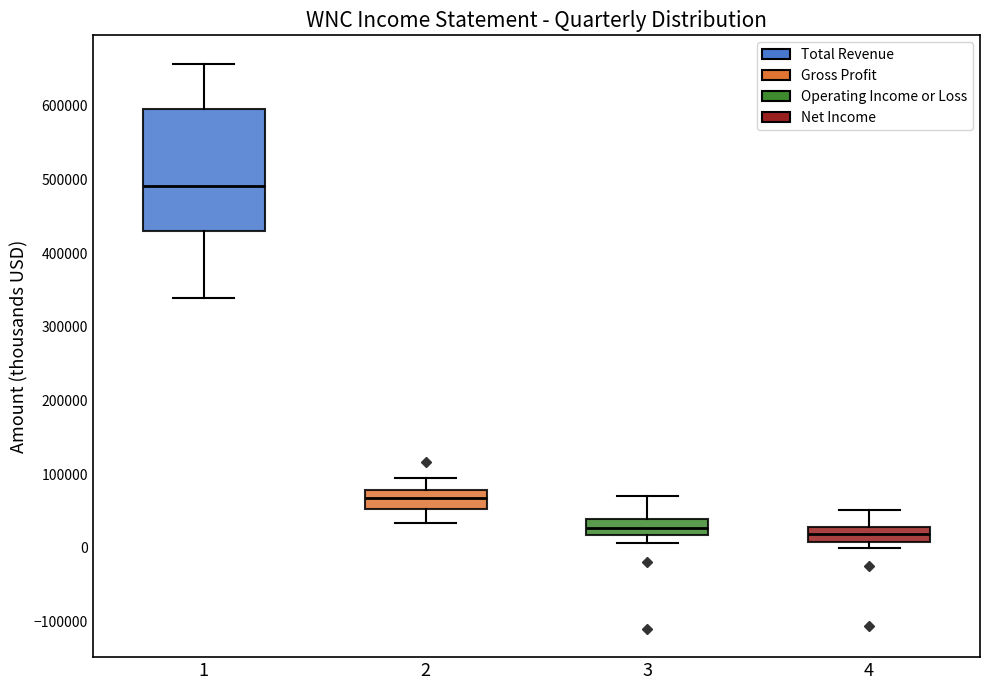

Where is the lower edge of the box at x = 2 on the y-axis? The values are not printed on the chart, so give them approximately, as read against the axis.

50000